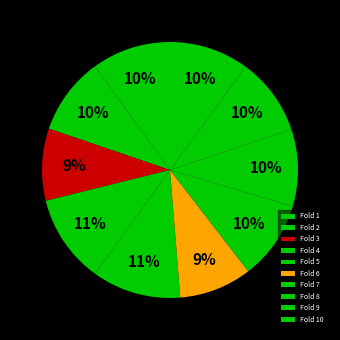

The Fold 9 slice represents 1% of the pie. True or false?

False